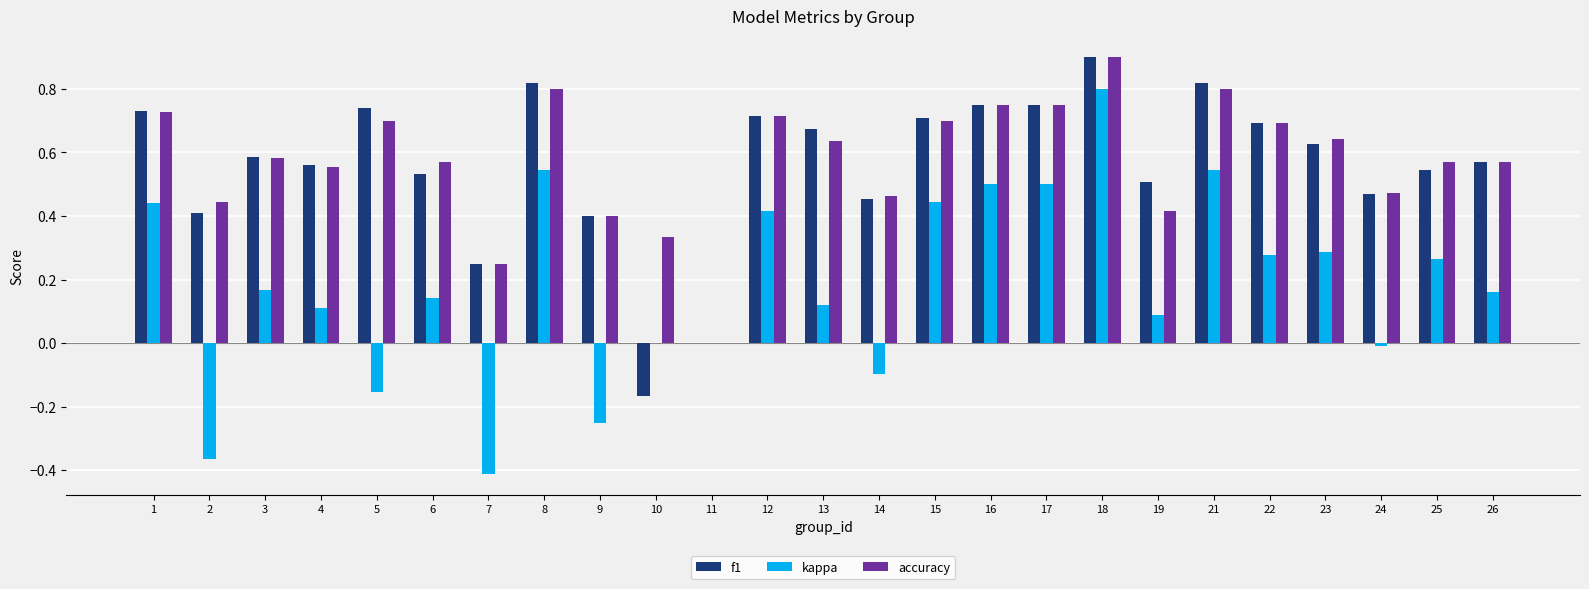

What is the total value across all series at 25?

1.4